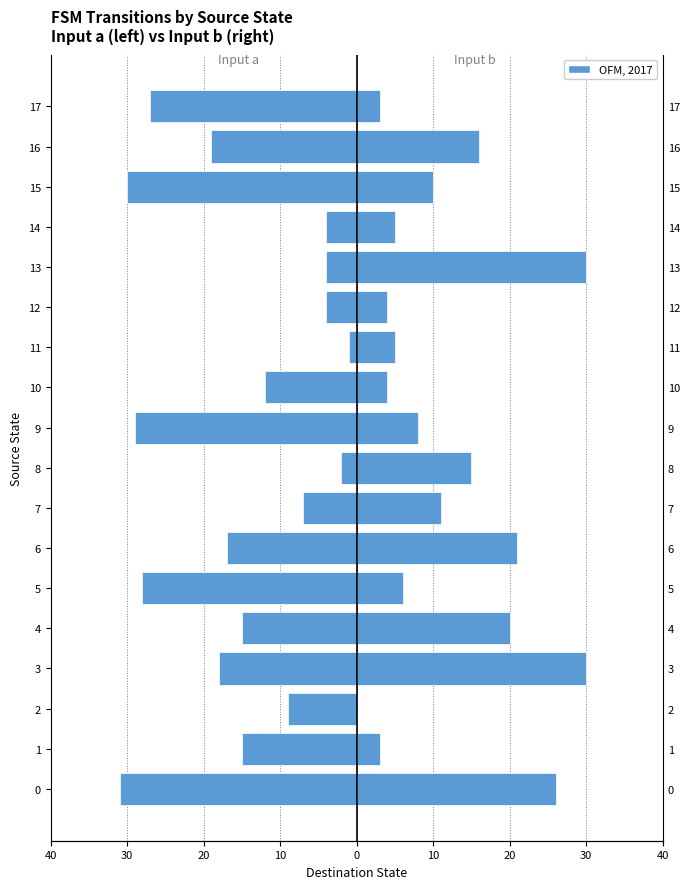

The value of Input a (left) at 11 is -1. True or false?

True